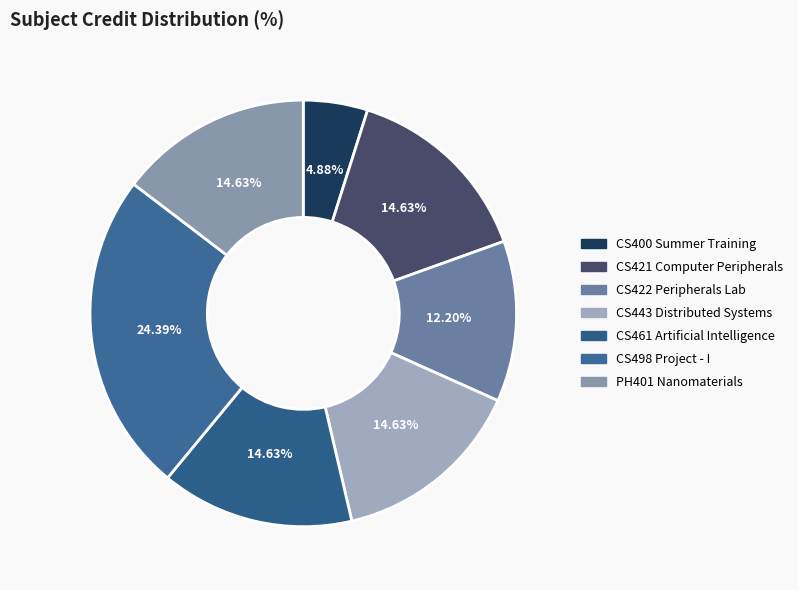

To the nearest percent, what is the difference between the largest and smallest slice percentages?

20%